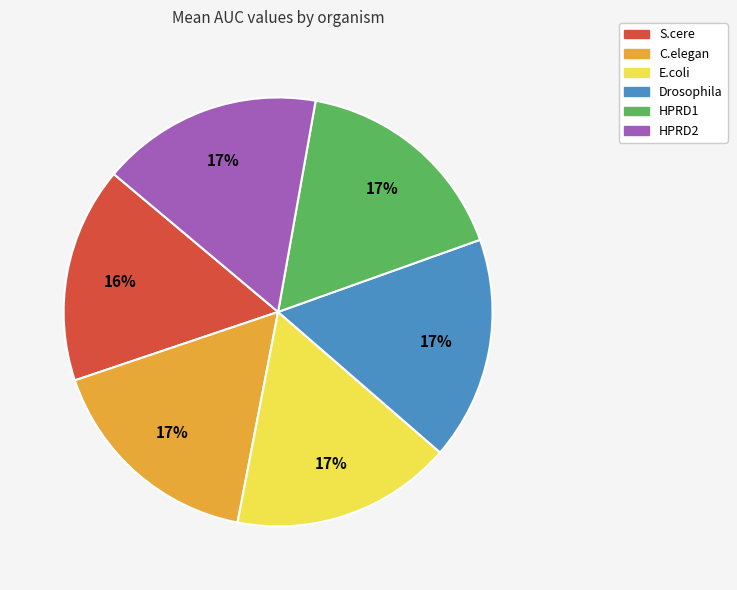

Which has a higher value, C.elegan or S.cere?

C.elegan